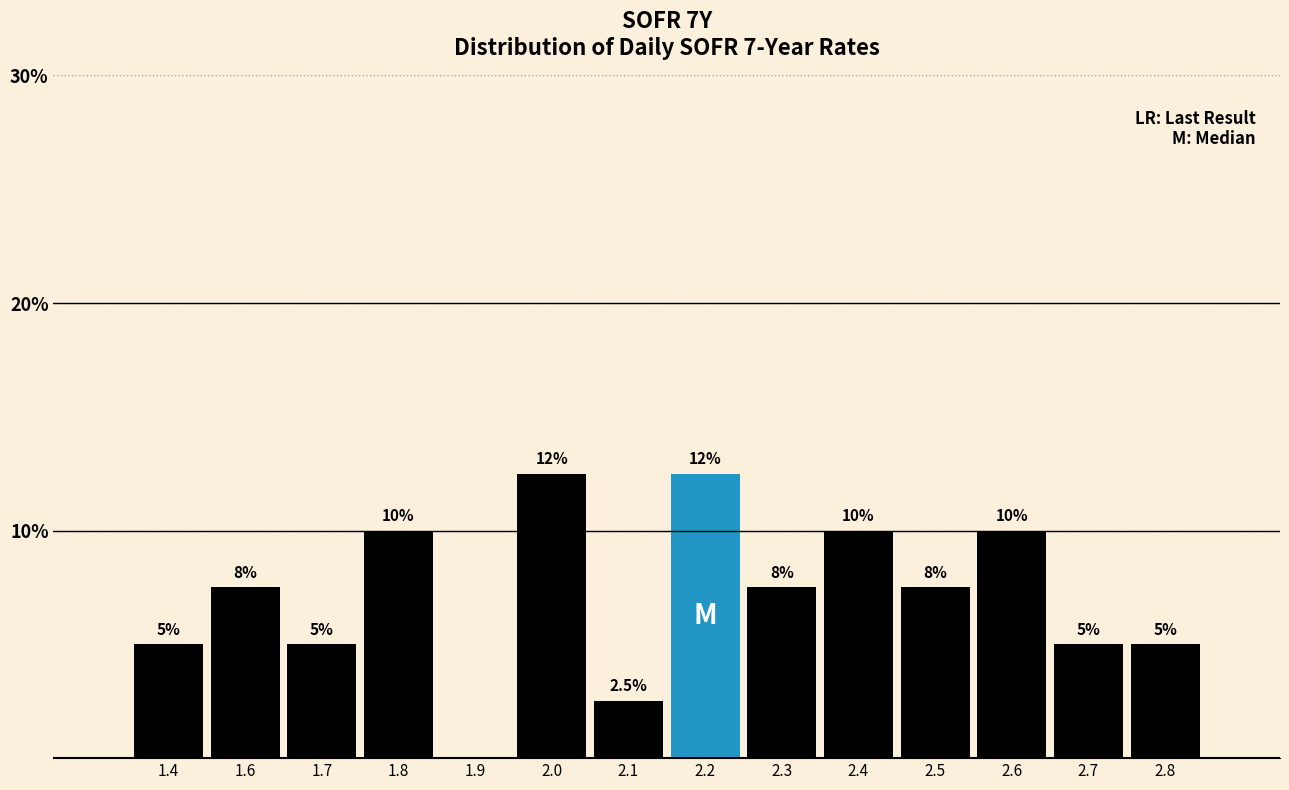

Reading left to right, what are all the values shown in this chart?

1.4=5.0	1.6=7.5	1.7=5.0	1.8=10.0	1.9=0.0	2.0=12.5	2.1=2.5	2.2=12.5	2.3=7.5	2.4=10.0	2.5=7.5	2.6=10.0	2.7=5.0	2.8=5.0